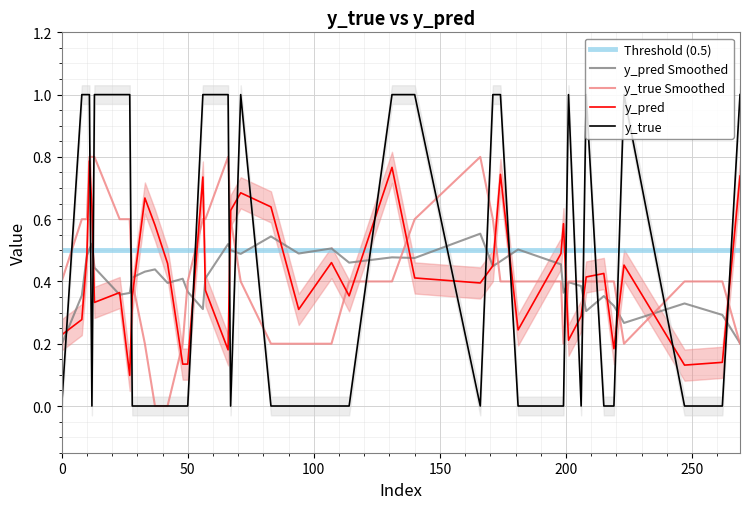

List the labels in order of y_pred value, smallest first.

27, 247, 48, 50, 262, 66, 219, 201, 0, 181, 8, 206, 94, 13, 28, 114, 23, 57, 166, 140, 208, 215, 171, 223, 42, 107, 10, 198, 37, 199, 67, 83, 12, 33, 71, 56, 269, 174, 131, 11